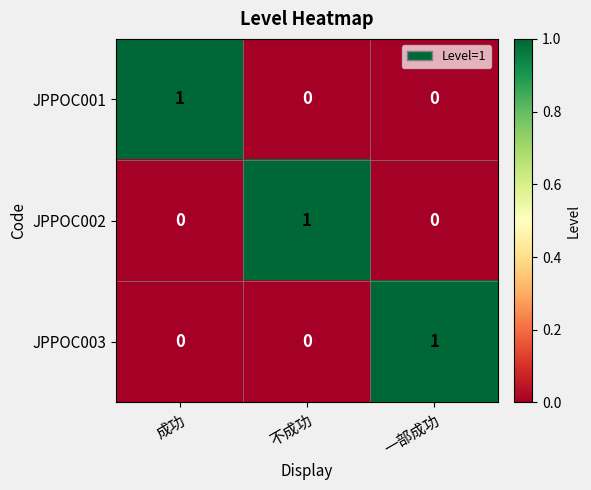

At how many categories does at least one series exceed 0?

3